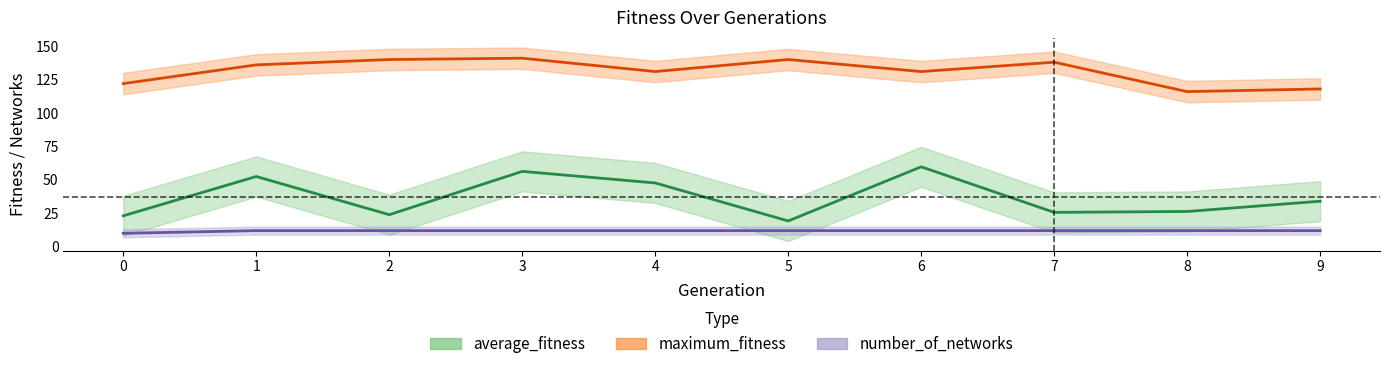

True or false: average_fitness has more than 1 points higher than both neighbors.

True